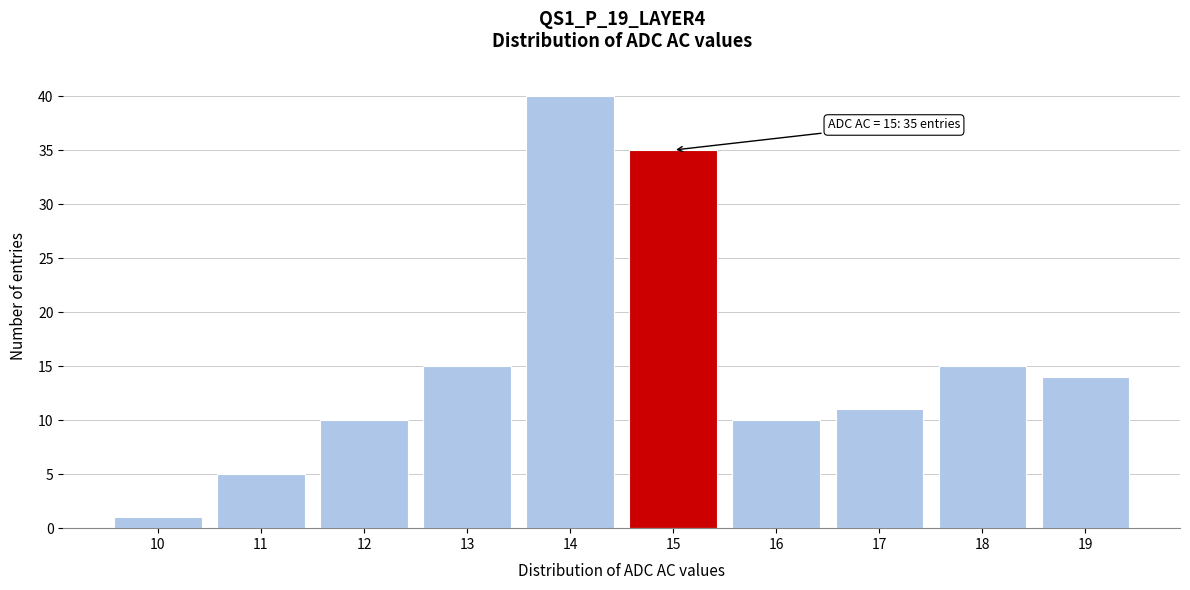

Reading left to right, list all the values displayed in this chart.

1	5	10	15	40	35	10	11	15	14